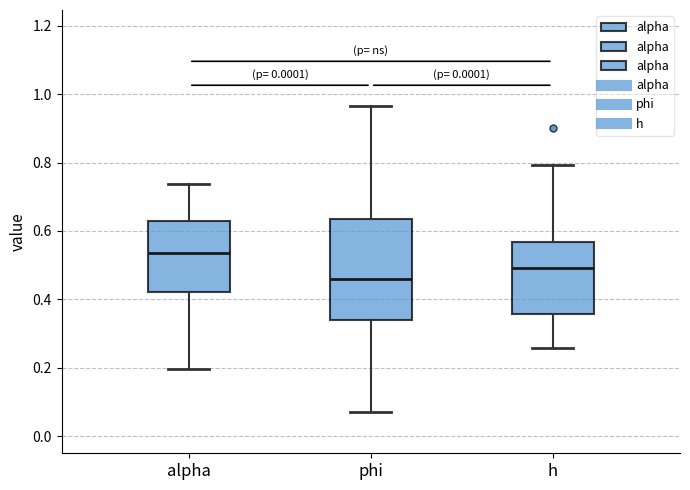

Where does the upper whisker of the box for alpha end on the y-axis? The values are not printed on the chart, so give them approximately, as read against the axis.

0.74